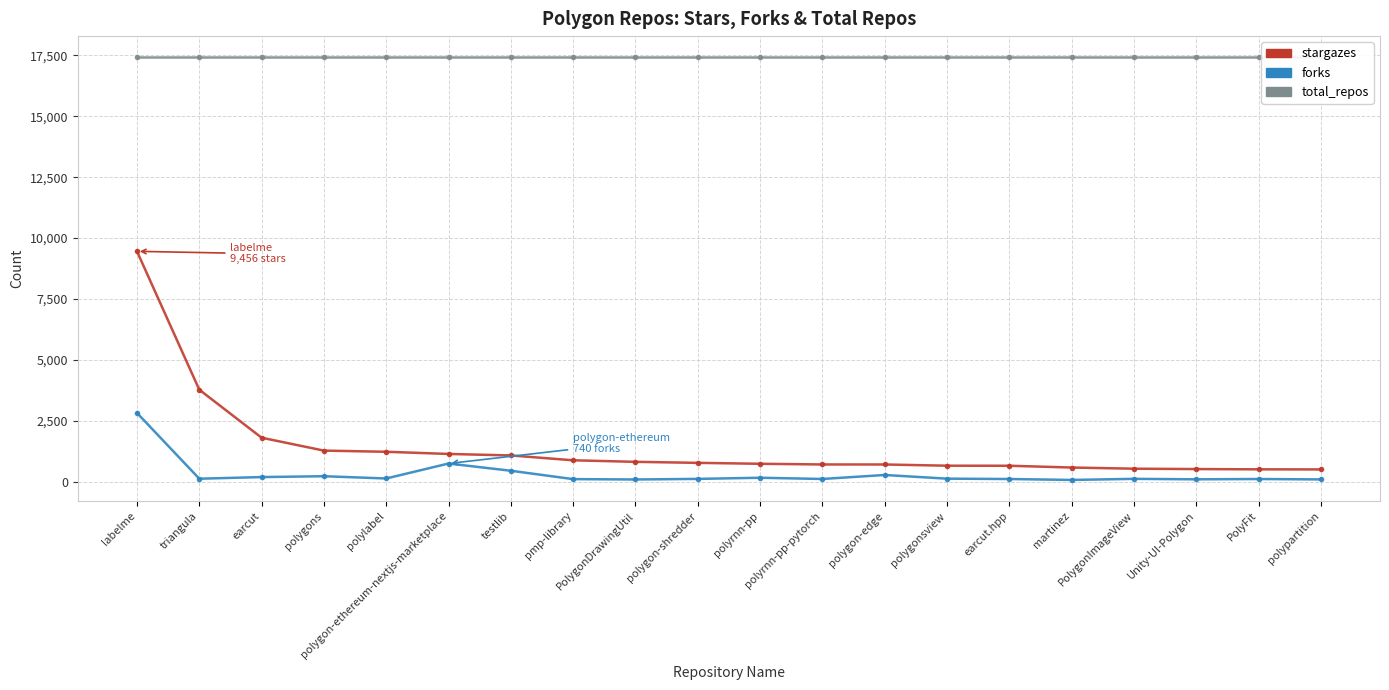

Where does the stargazes series first go above 768?

labelme